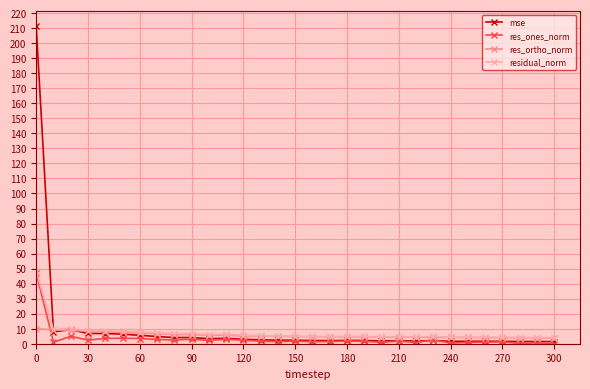

What is the difference between the maximum and minimum values in the res_ortho_norm series?

6.0